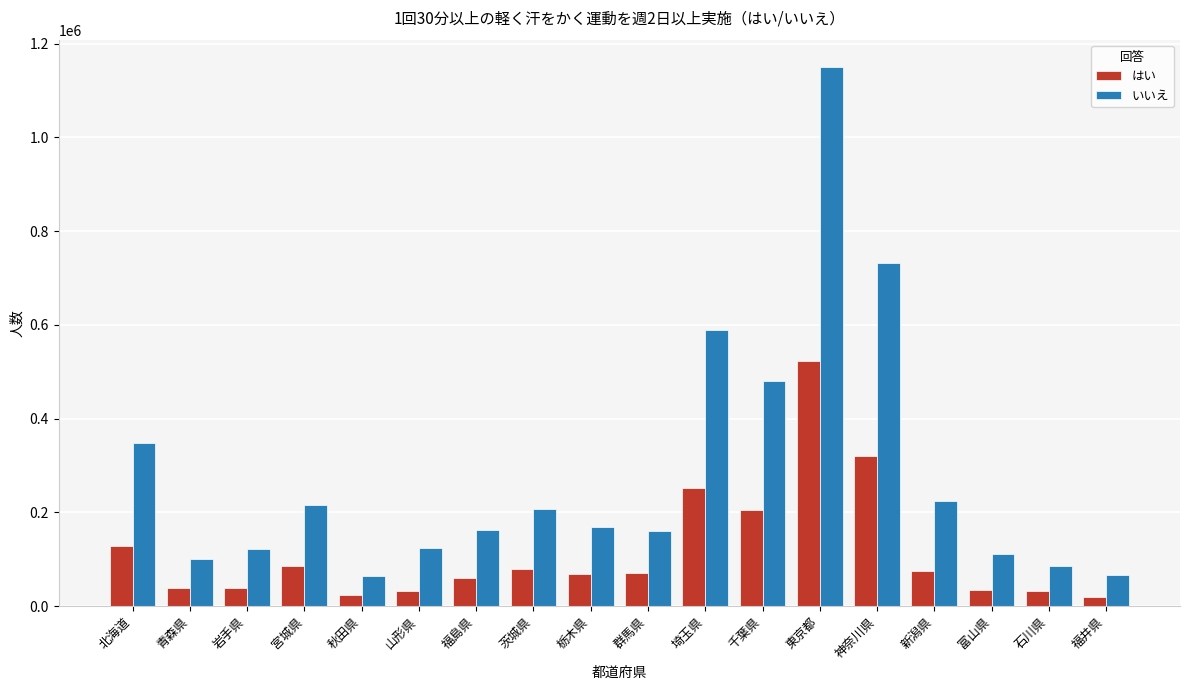

Rank the series by their maximum value, from lowest to highest.

はい, いいえ